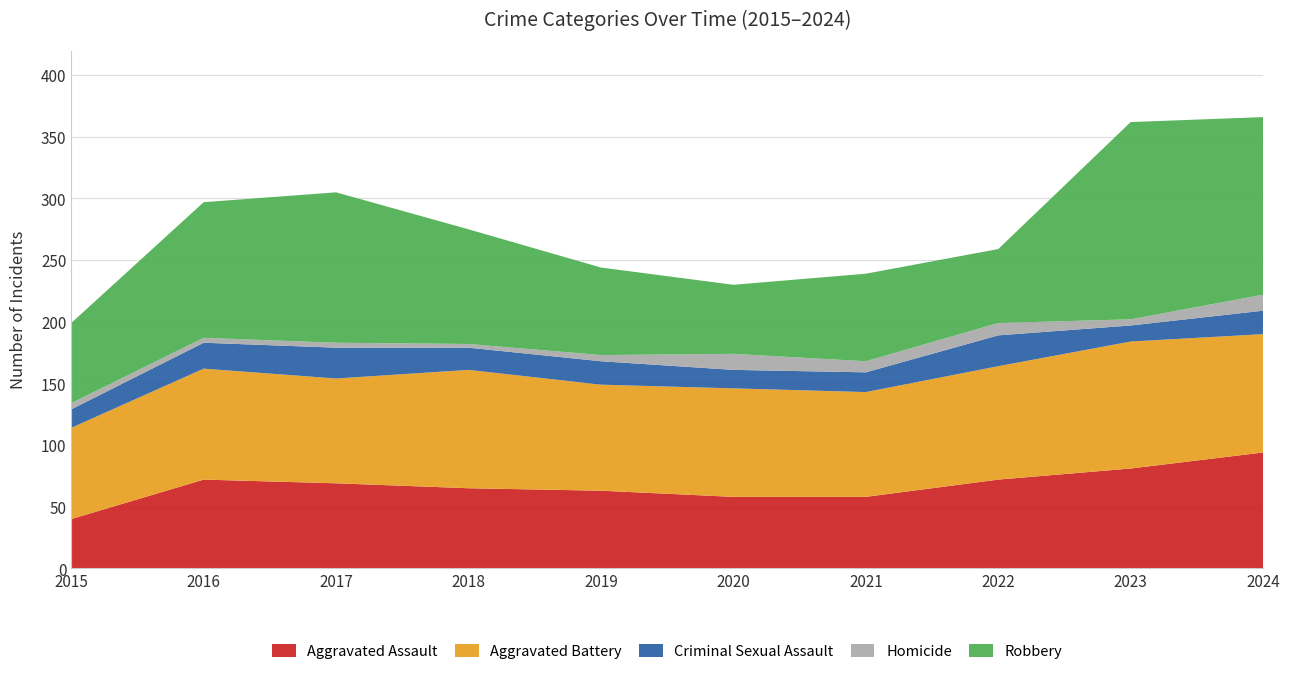

Reading left to right, list all the values displayed in this chart.

Aggravated Assault: 40	72	69	65	63	58	58	72	81	94
Aggravated Battery: 74	90	85	96	86	88	85	92	103	96
Criminal Sexual Assault: 15	21	25	18	19	15	16	25	13	19
Homicide: 5	4	4	3	5	13	9	10	5	13
Robbery: 65	110	122	93	71	56	71	60	160	144